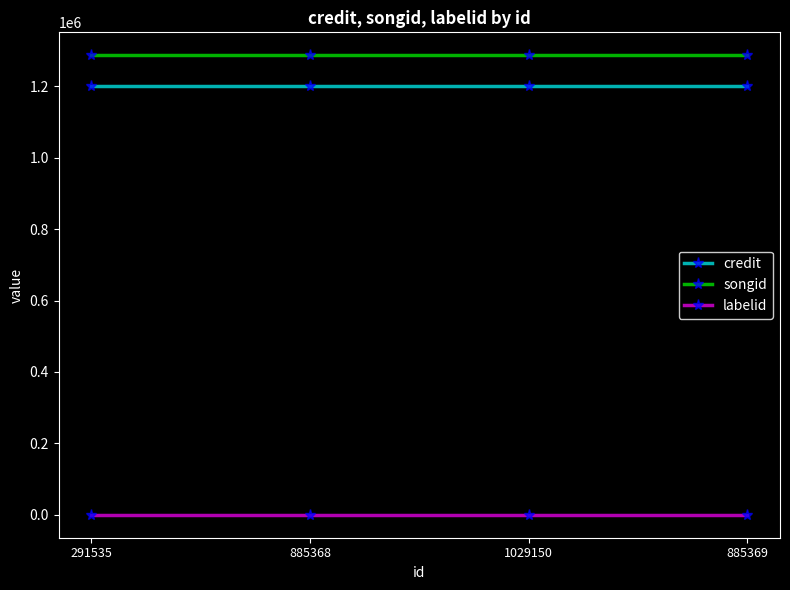

True or false: songid and labelid cross at least once.

False